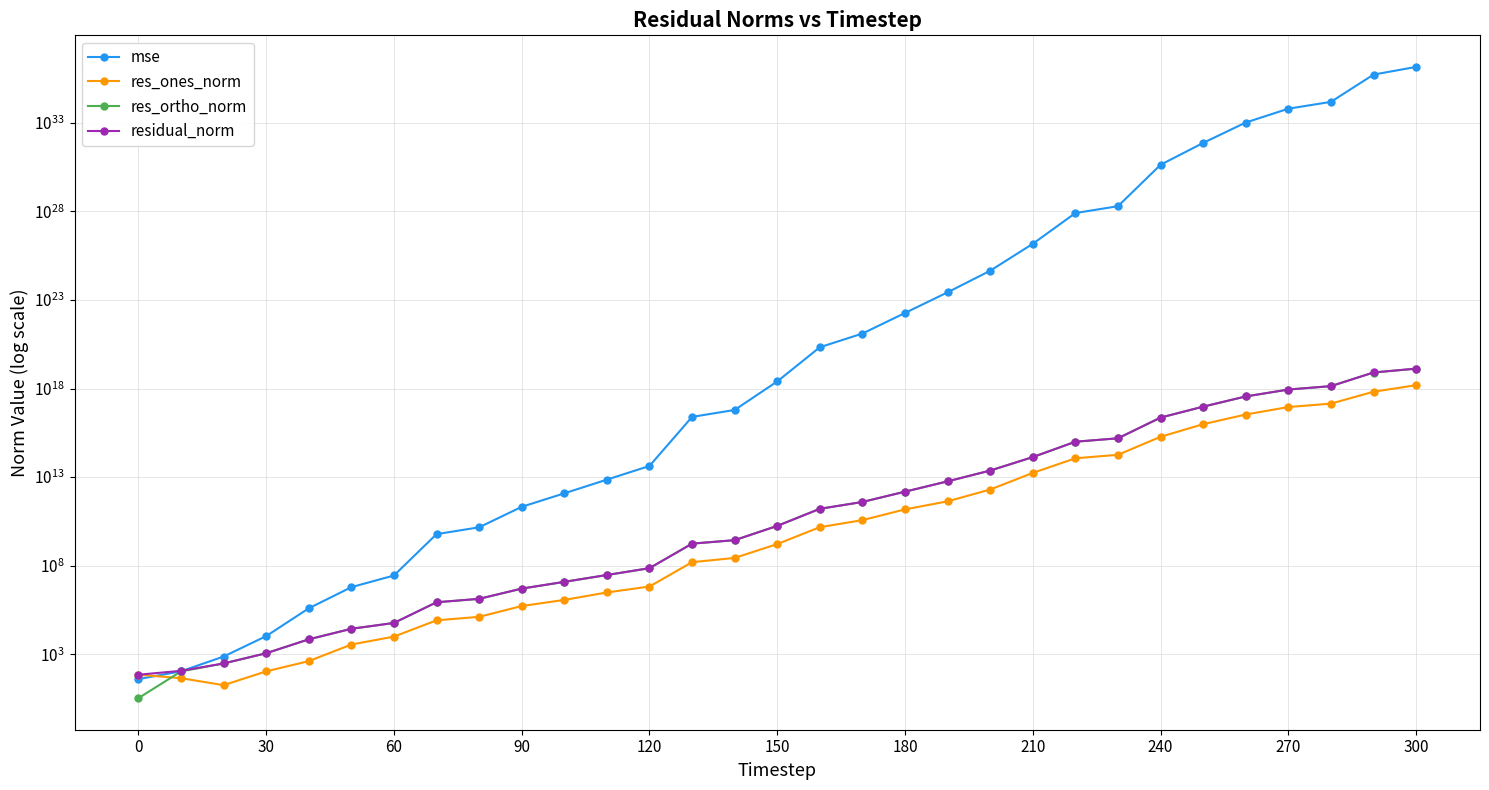

Reading left to right, list all the values displayed in this chart.

mse: 39.1	108.0	735.1	10463.8	389198.7	6089608.4	27800065.7	6007813266.1	14622063268.9	209782441873.5	1213926740425.8	7197758122902.6	42648267326675.5	25149708875243480.0	62032490668928264.0	2532788630942917632.0	215836896422305300480.0	1280082539607971594240.0	18639419878350893613056.0	273227162211656124071936.0	4524781242271871912640512.0	149816313109778986191290368.0	8180714645631720556958056448.0	19909625243403251497413115904.0	4346167799764221989507949395968.0	74572390605768028350471615807488.0	1058549246598324027487066416742400.0	6385975284979312358065020413673472.0	15540909453715189616603105610170368.0	538239628194379040547712690957582336.0	1465948213159551835398587464131018752.0
res_ones_norm: 69.0	44.2	17.8	106.7	405.9	3498.6	9839.3	81509.2	128582.0	522264.7	1159208.1	3066812.5	6617509.3	156855073.0	272936273.2	1653292804.4	14872695958.7	37167910774.9	150331483213.2	428681460732.5	1987687240585.4	17255648598516.9	115748230817030.0	181527172031215.8	1898148306564168.0	9718712832521650.0	34307334275416532.0	90570698824332528.0	141289823080551968.0	662175037789073536.0	1550460627780841216.0
res_ortho_norm: 3.3	105.9	298.9	1124.8	6878.8	27031.3	57400.3	852237.9	1329420.3	5031967.6	12114260.1	29474075.9	71828247.8	1744609116.4	2737420255.0	17500481018.5	161588688584.4	393431844467.1	1500469816528.7	5757598978310.9	23410946392463.1	134088898835203.9	992295084050000.5	1547908965511068.5	22948409630680788.0	94886133205978416.0	357723377625659776.0	878001100957138944.0	1369681765683955712.0	8076308492067604480.0	13283137951823237120.0
residual_norm: 69.0	114.8	299.5	1129.9	6890.7	27256.8	58237.5	856126.9	1335624.1	5058997.7	12169595.8	29633199.1	72132438.0	1751646220.8	2750993250.0	17578401889.1	162271689963.2	395183590034.0	1507981838471.1	5773535640300.7	23495176346585.9	135194638205045.1	999023116232587.4	1558516692145193.8	23026777272802092.0	95382554242920640.0	359364728493205824.0	882660175133939200.0	1376949873217341440.0	8103408828370579456.0	13373319782517178368.0